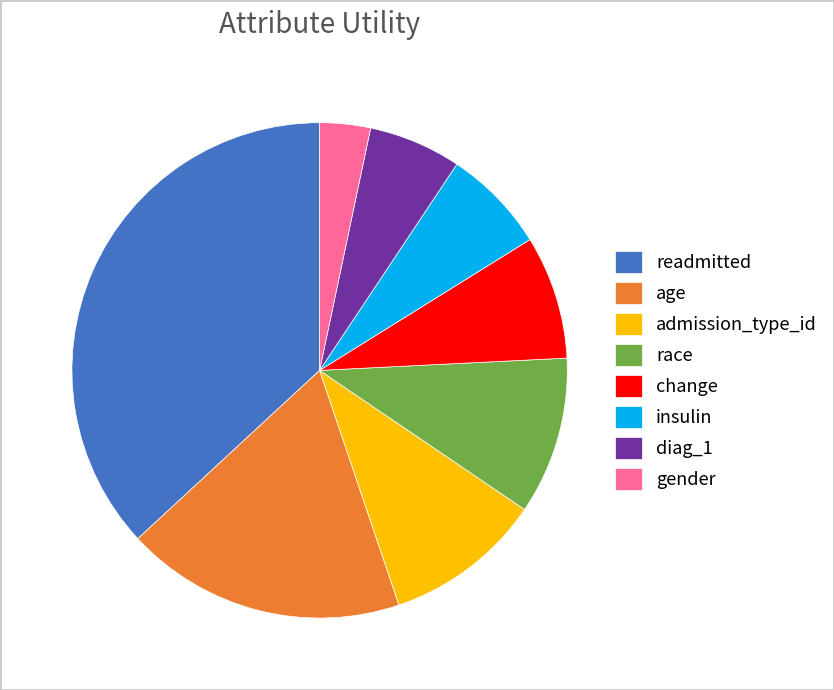

Combined, do admission_type_id and readmitted account for over 50%?

No